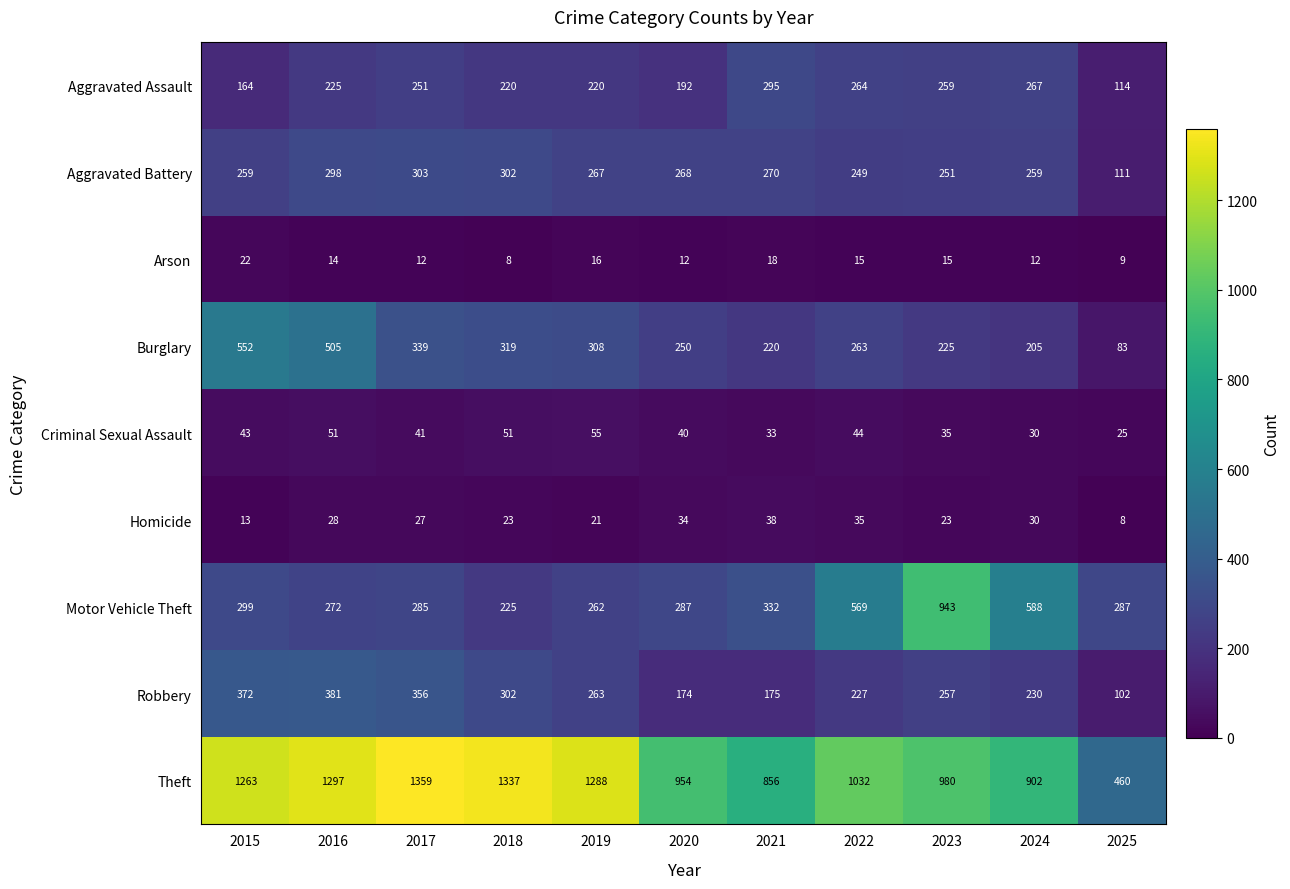

What value does the Burglary series have at 2022?

263